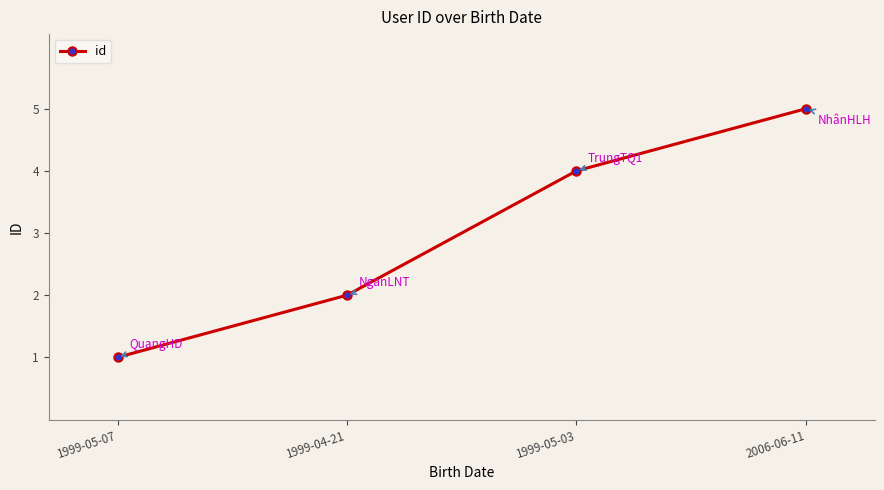

Is it true that the value at 1999-04-21 is 3?

False